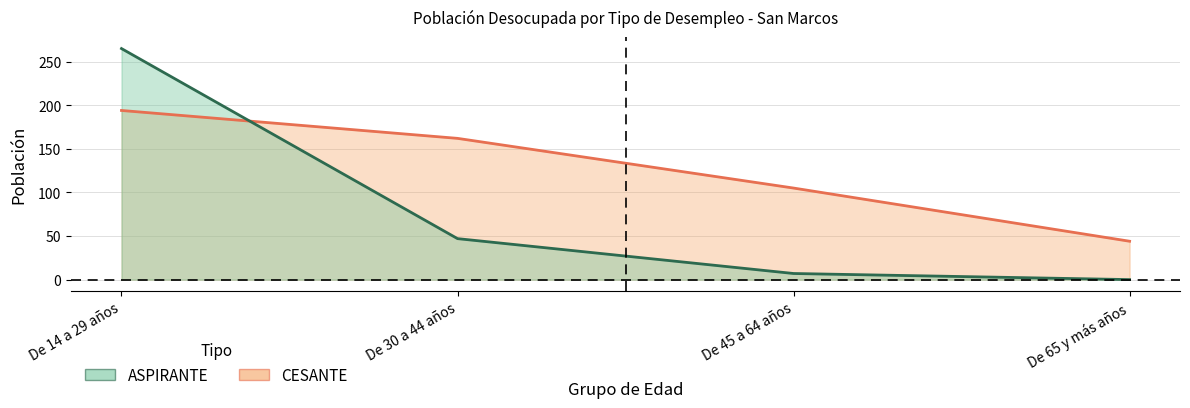

Which category has the highest value in the ASPIRANTE series?

De 14 a 29 años